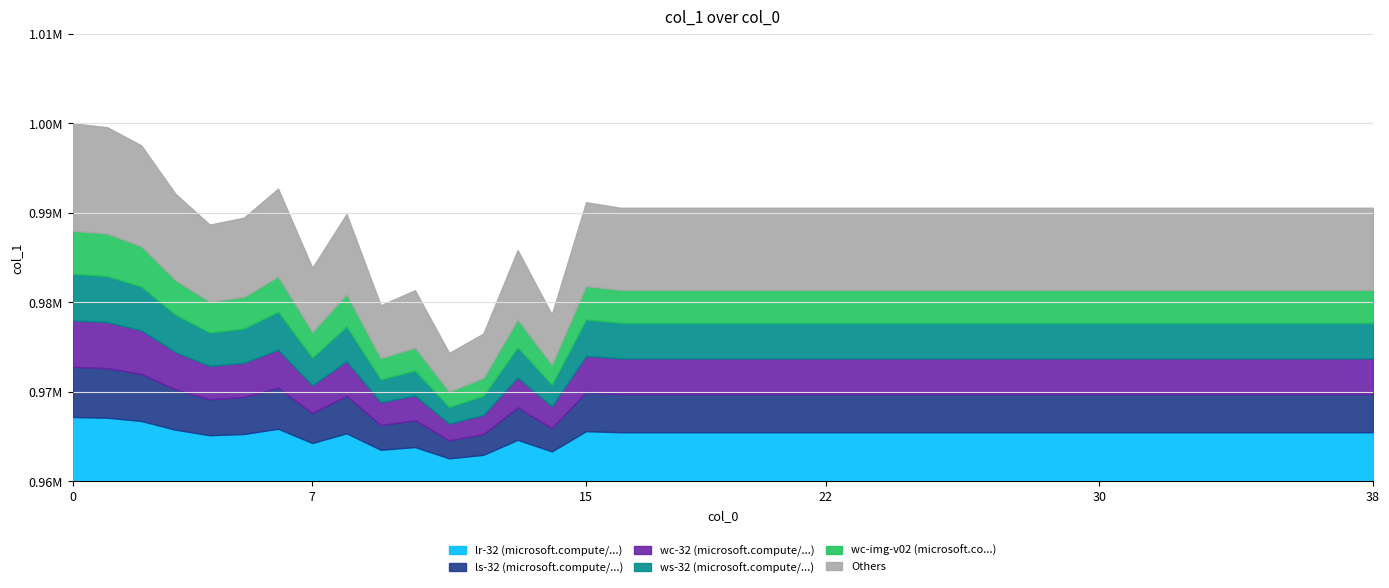

What is the ratio of the value at 16 to the value at 37?

1.0